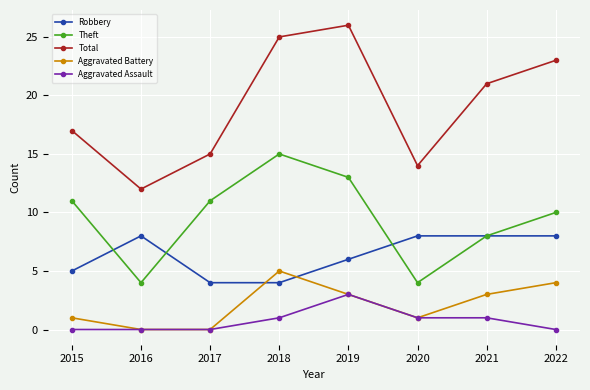

Which series has the largest total across all categories?

Total